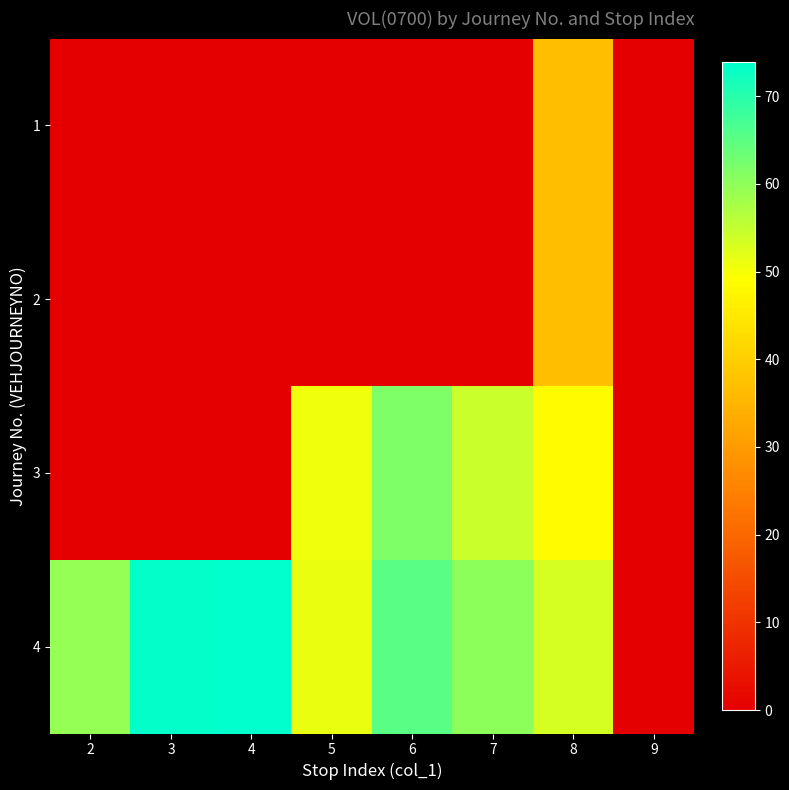

What is the total value across all series at 5?

101.9